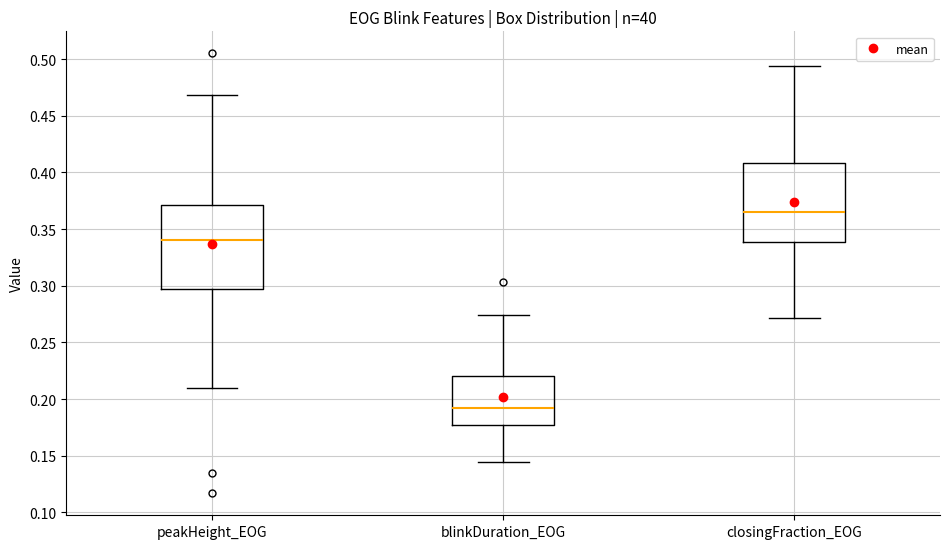

Which box's median line is the highest?

closingFraction_EOG